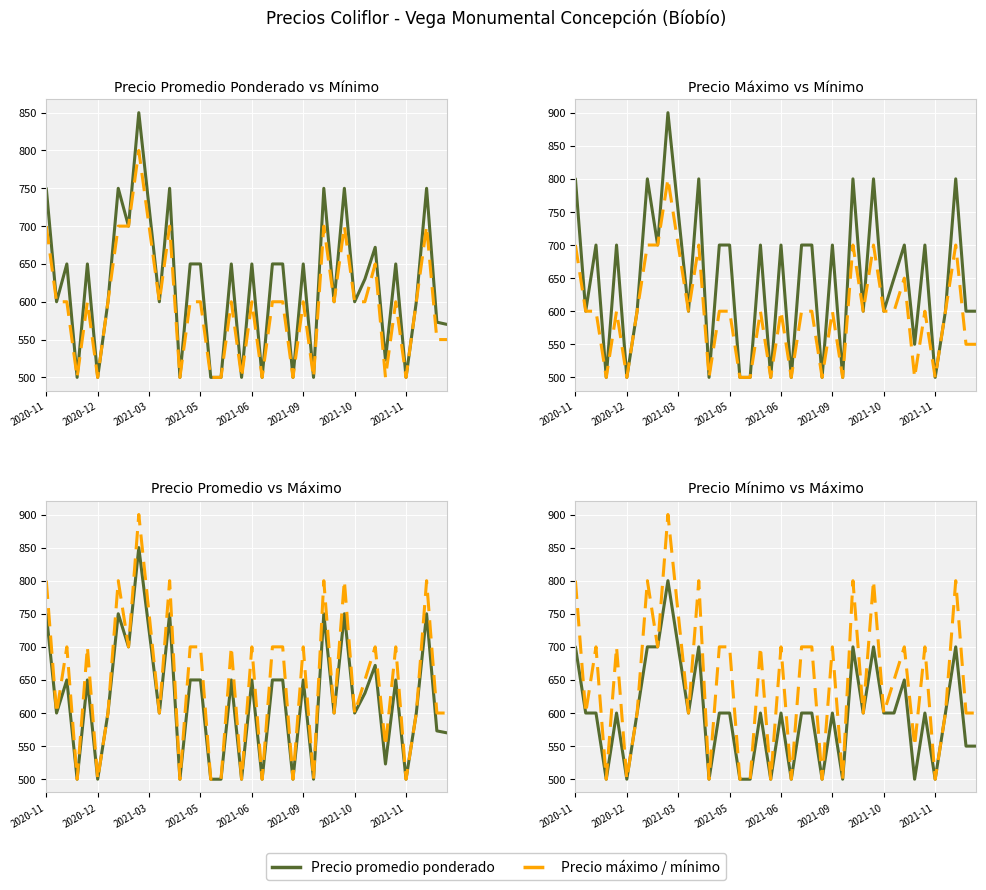

What is the average value of the Precio maximo series?

646